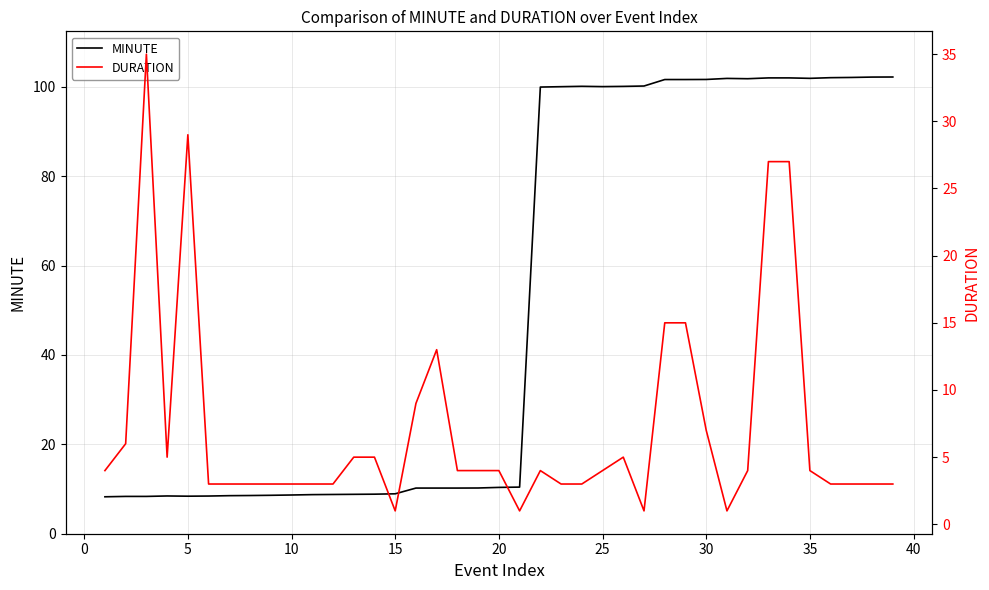

After their last crossing, which series has the higher values: MINUTE or DURATION?

MINUTE